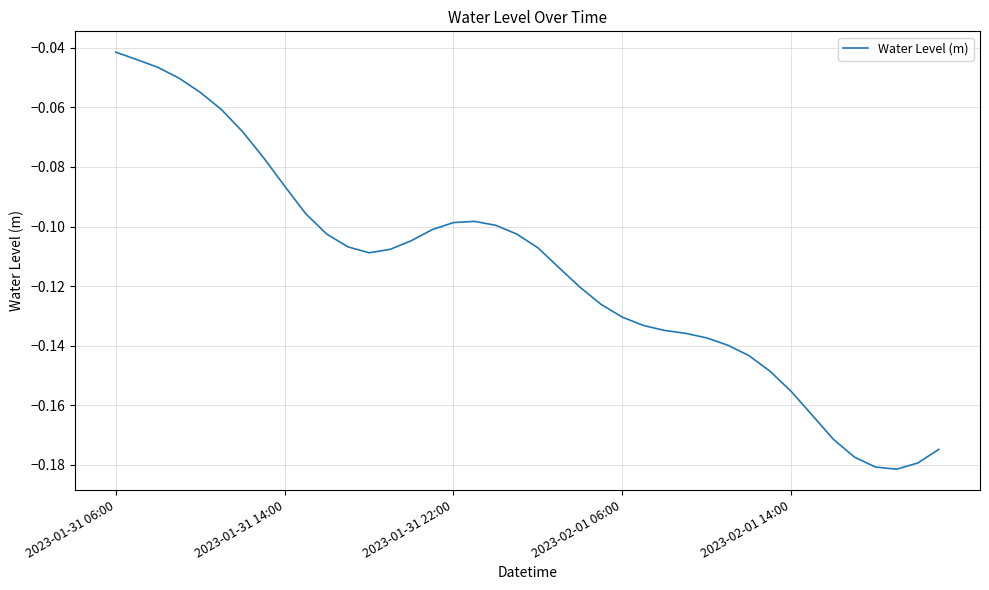

How many lines are shown in the chart?

1